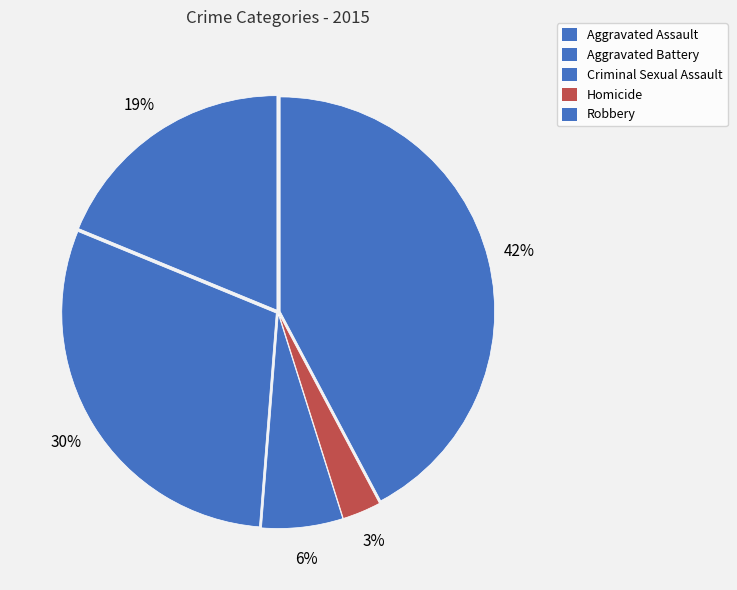

Is there a majority slice in this chart?

No